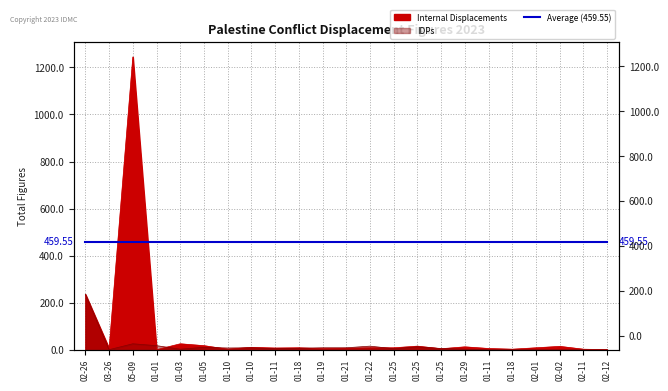

Count the number of data series in this chart.

2